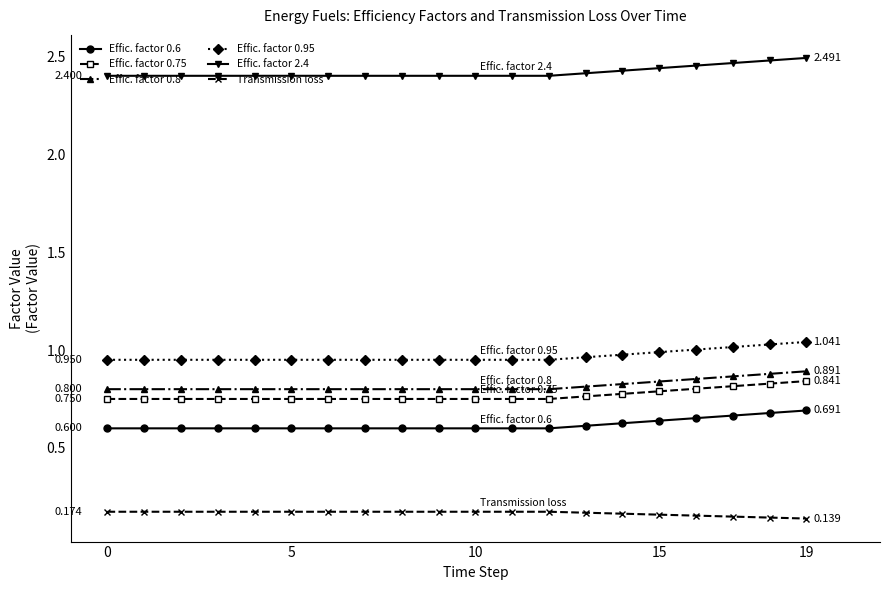

True or false: Effic. factor 0.75 and Effic. factor 0.8 cross at least once.

False